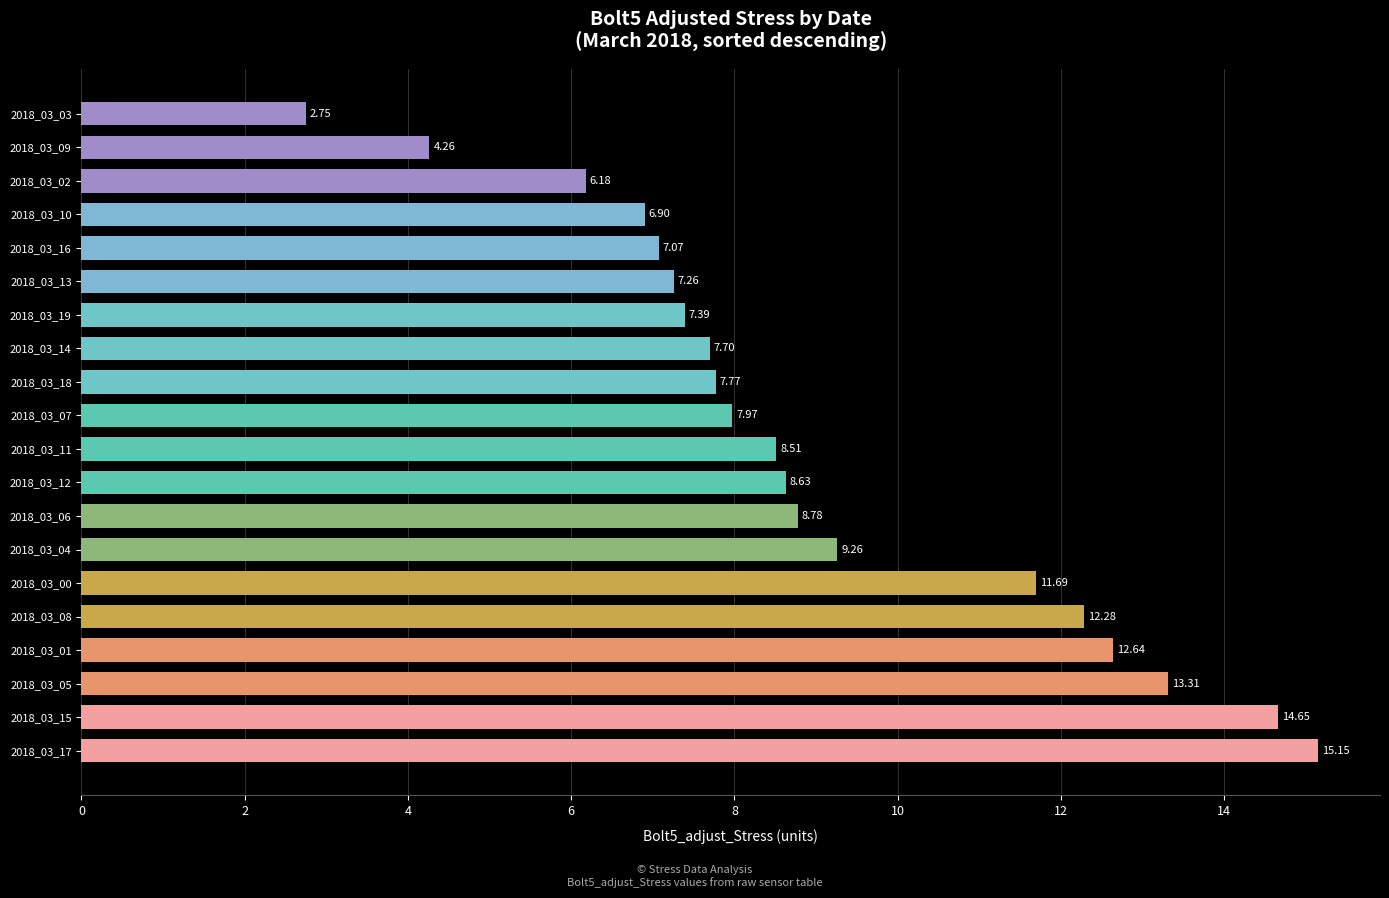

What is the difference between the maximum and minimum values?

12.4